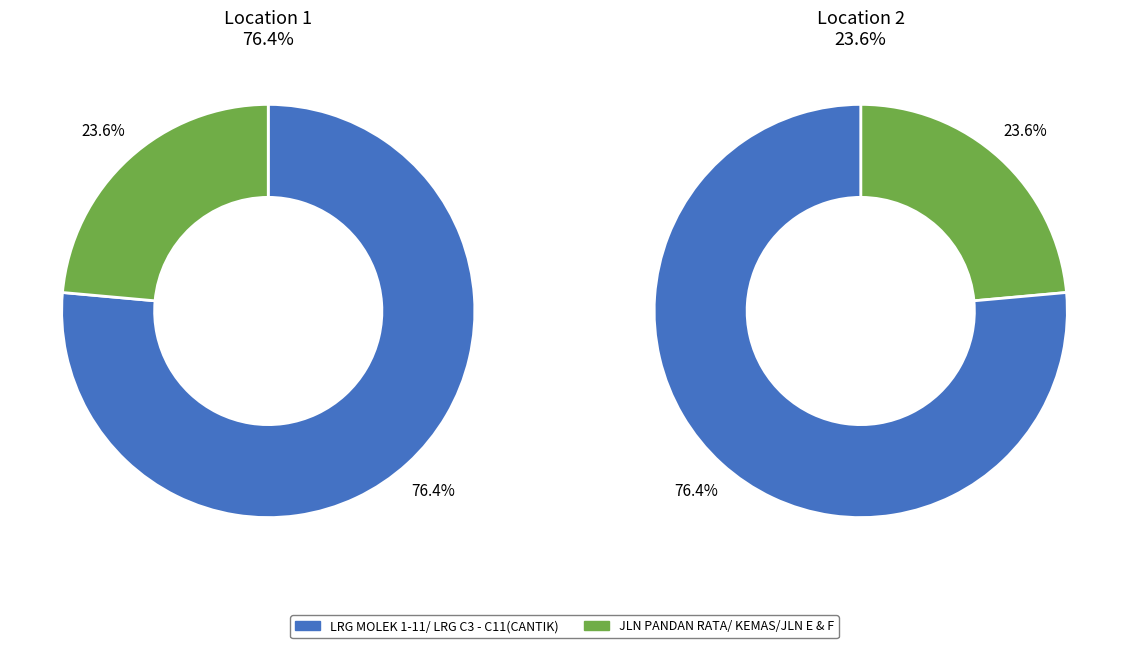

Is the sum of JLN PANDAN RATA/ KEMAS/JLN E & F and LRG MOLEK 1-11/ LRG C3 - C11(CANTIK) greater than half?

Yes